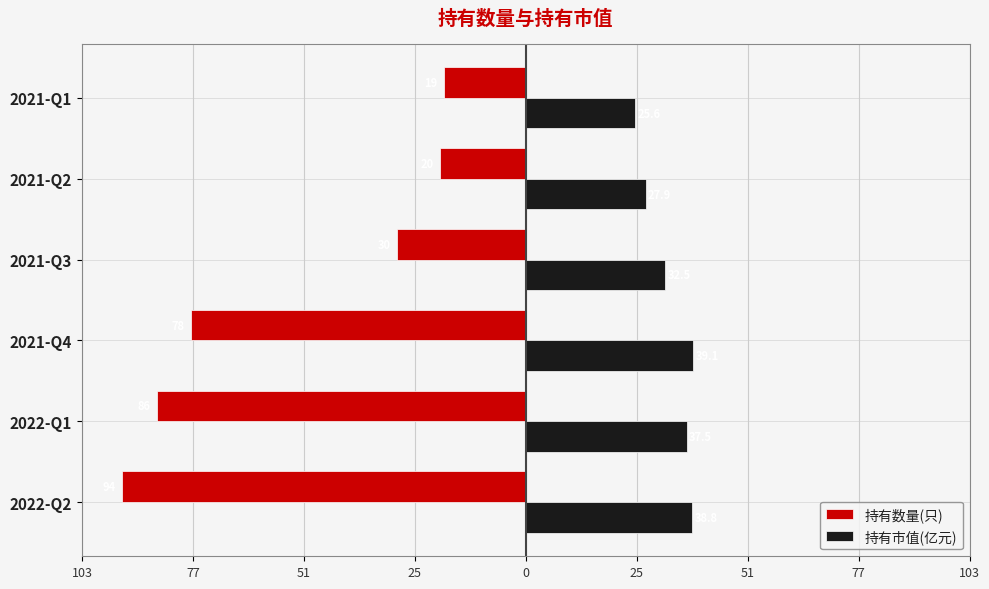

Which series has the widest spread of values?

持有数量(只)